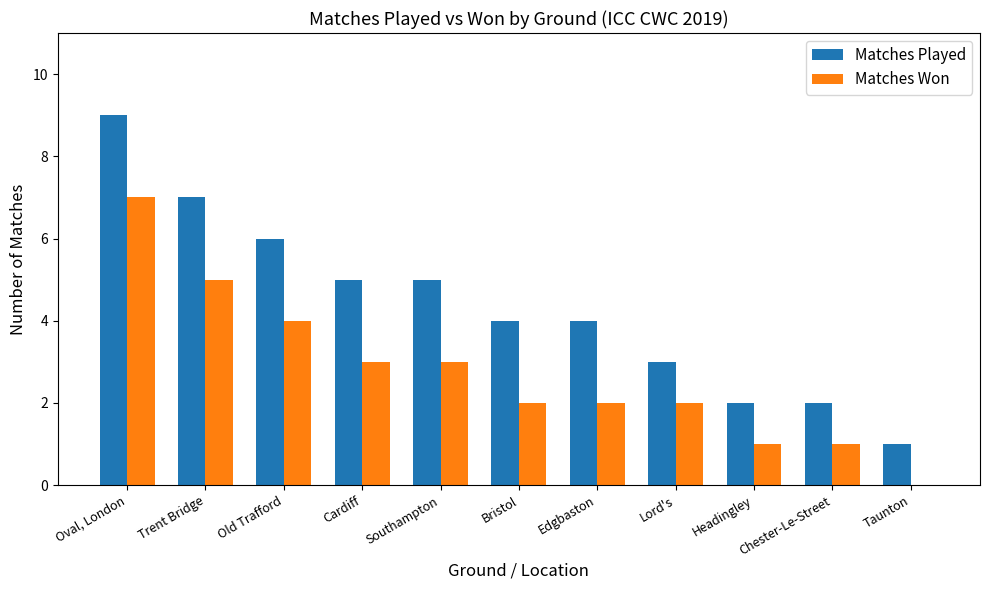

Which series changed the most between Cardiff and Taunton?

Matches Played